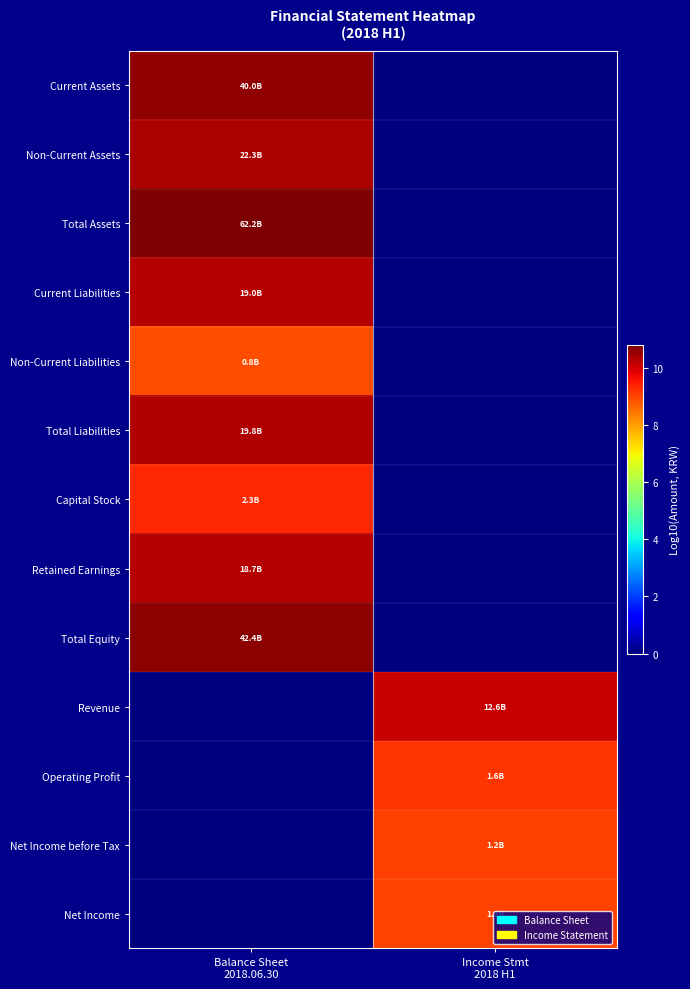

Reading right to left, what are all the values shown in this chart?

Current Assets: Income Stmt
2018 H1=0.0	Balance Sheet
2018.06.30=10.6
Non-Current Assets: Income Stmt
2018 H1=0.0	Balance Sheet
2018.06.30=10.3
Total Assets: Income Stmt
2018 H1=0.0	Balance Sheet
2018.06.30=10.8
Current Liabilities: Income Stmt
2018 H1=0.0	Balance Sheet
2018.06.30=10.3
Non-Current Liabilities: Income Stmt
2018 H1=0.0	Balance Sheet
2018.06.30=8.9
Total Liabilities: Income Stmt
2018 H1=0.0	Balance Sheet
2018.06.30=10.3
Capital Stock: Income Stmt
2018 H1=0.0	Balance Sheet
2018.06.30=9.4
Retained Earnings: Income Stmt
2018 H1=0.0	Balance Sheet
2018.06.30=10.3
Total Equity: Income Stmt
2018 H1=0.0	Balance Sheet
2018.06.30=10.6
Revenue: Income Stmt
2018 H1=10.1	Balance Sheet
2018.06.30=0.0
Operating Profit: Income Stmt
2018 H1=9.2	Balance Sheet
2018.06.30=0.0
Net Income before Tax: Income Stmt
2018 H1=9.1	Balance Sheet
2018.06.30=0.0
Net Income: Income Stmt
2018 H1=9.0	Balance Sheet
2018.06.30=0.0